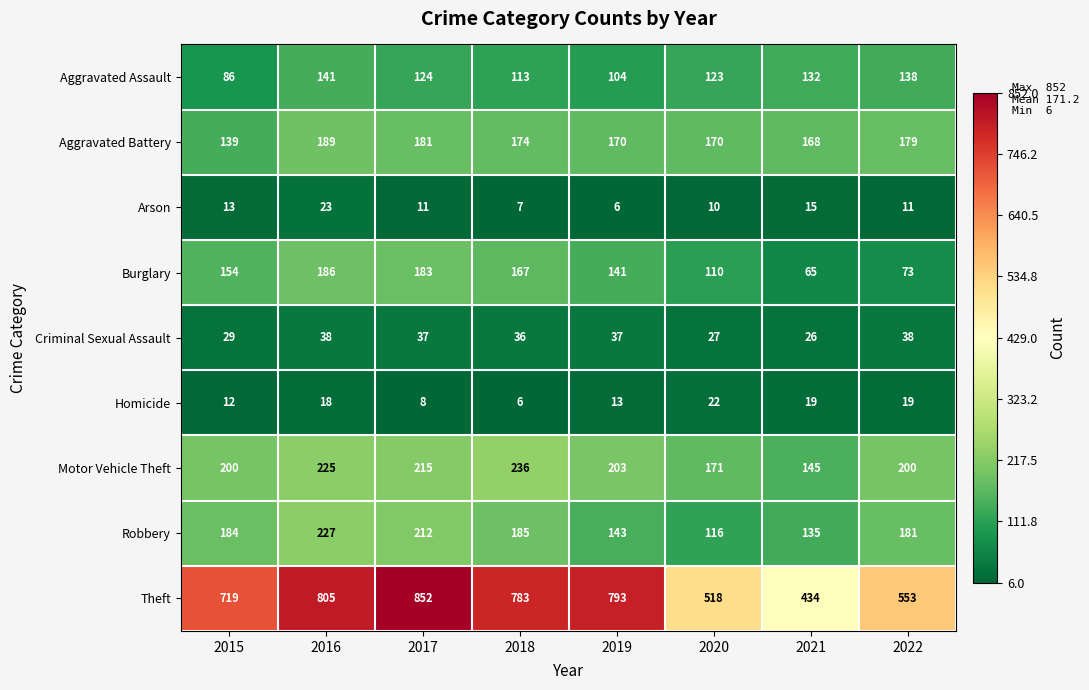

Read the Theft value at 2018, to the nearest 50.

800